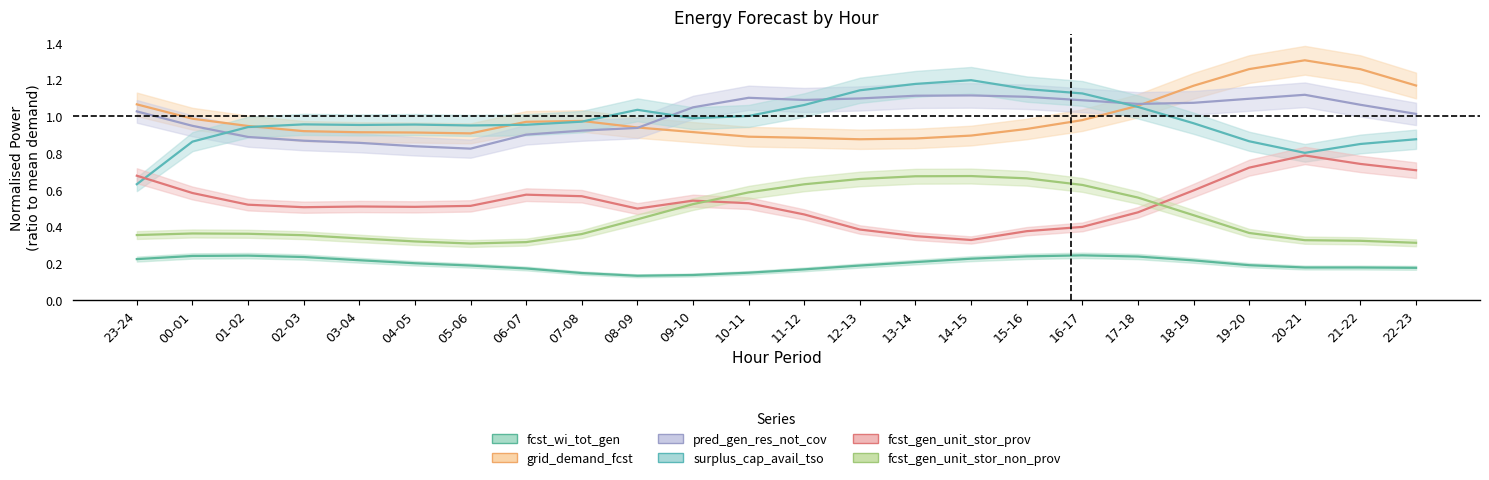

Is the value of pred_gen_res_not_cov at 16-17 greater than the value of fcst_gen_unit_stor_non_prov at 04-05?

Yes